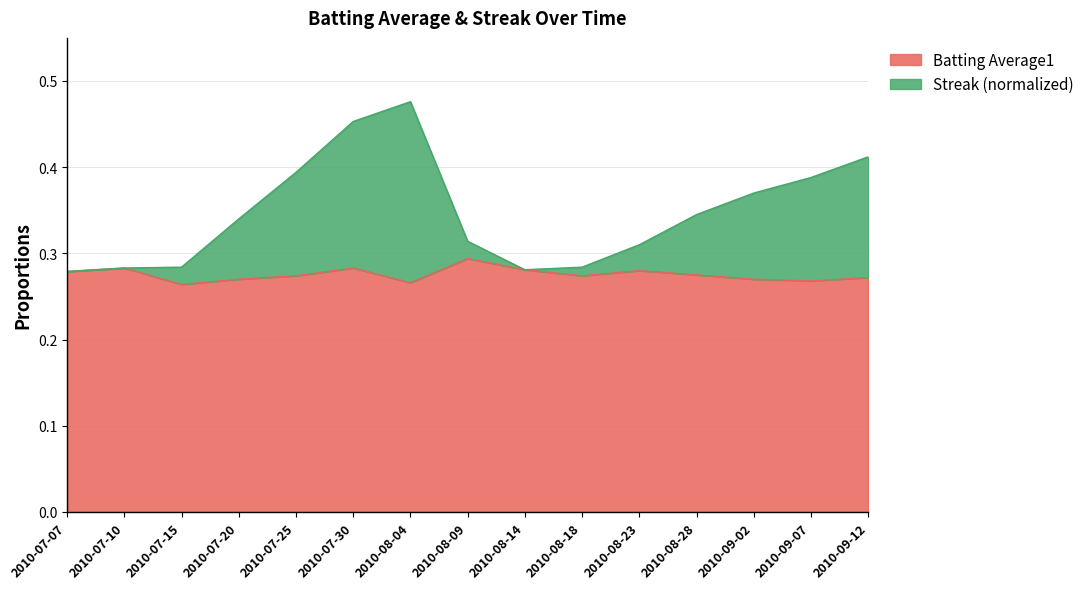

The Batting Average1 series shows 0.3 at 2010-08-23. True or false?

True